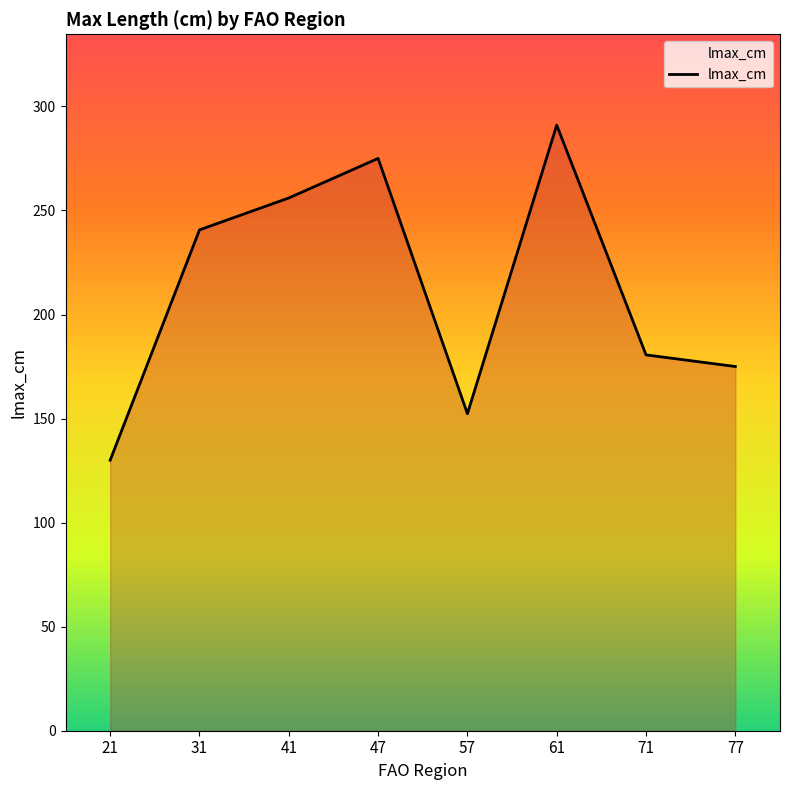

True or false: the data shows 36.4 at 21.

False